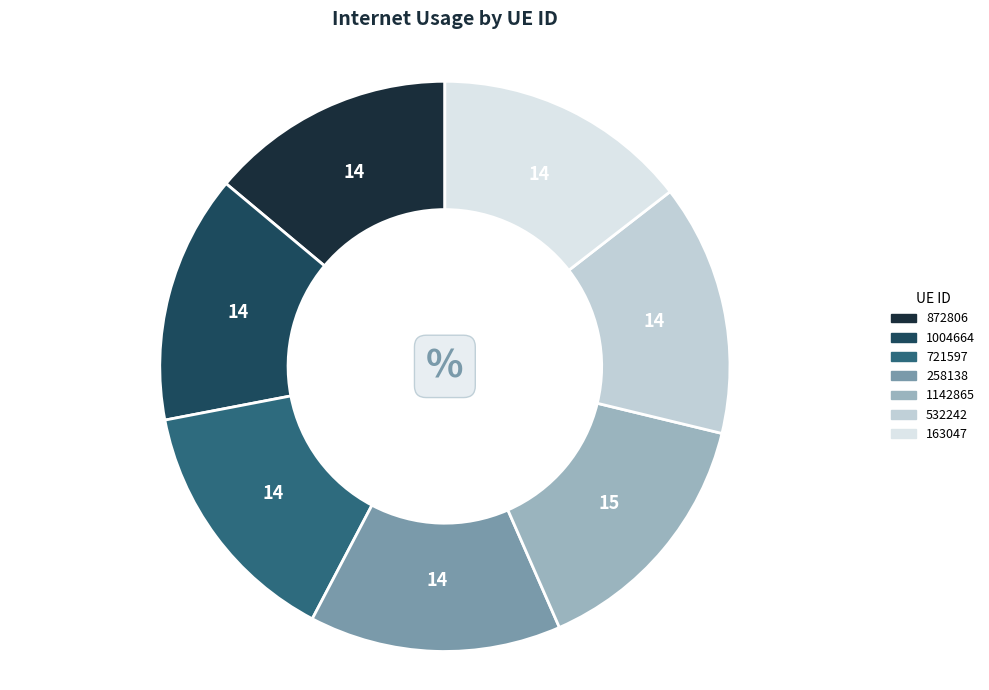

How many slices are in this pie chart?

7